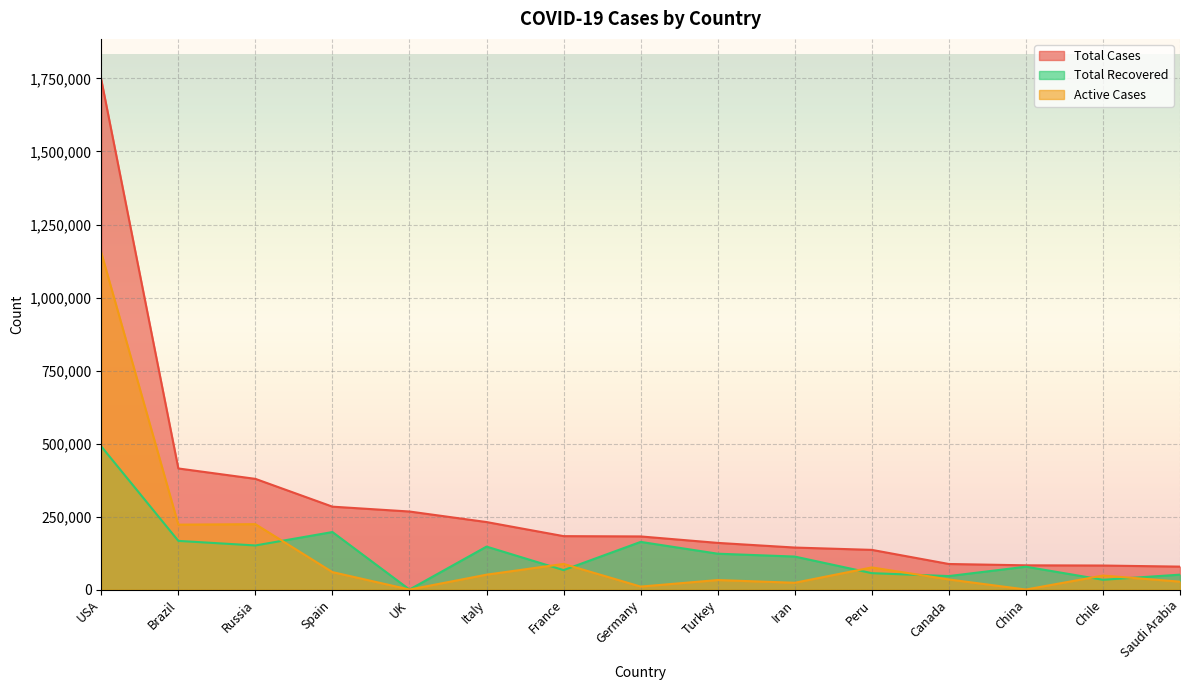

Does the chart display data point markers on the line(s)?

No